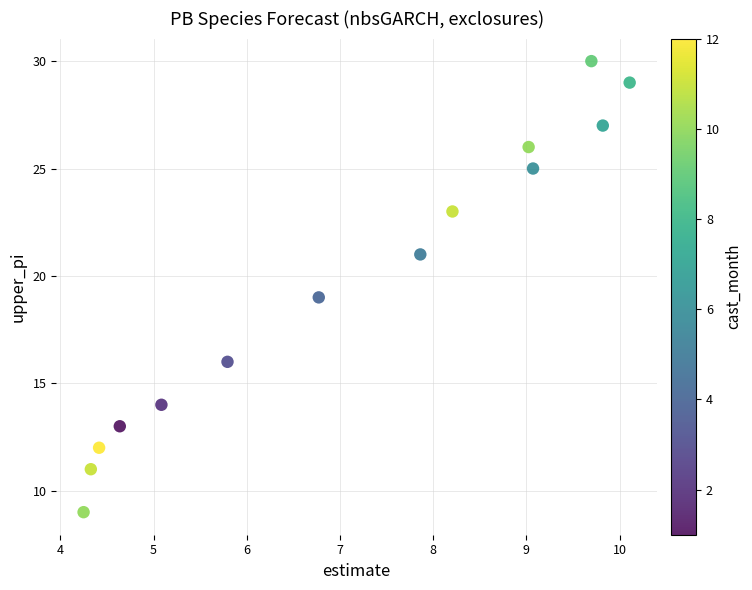

What is the range of Y values (max minus min)?

21